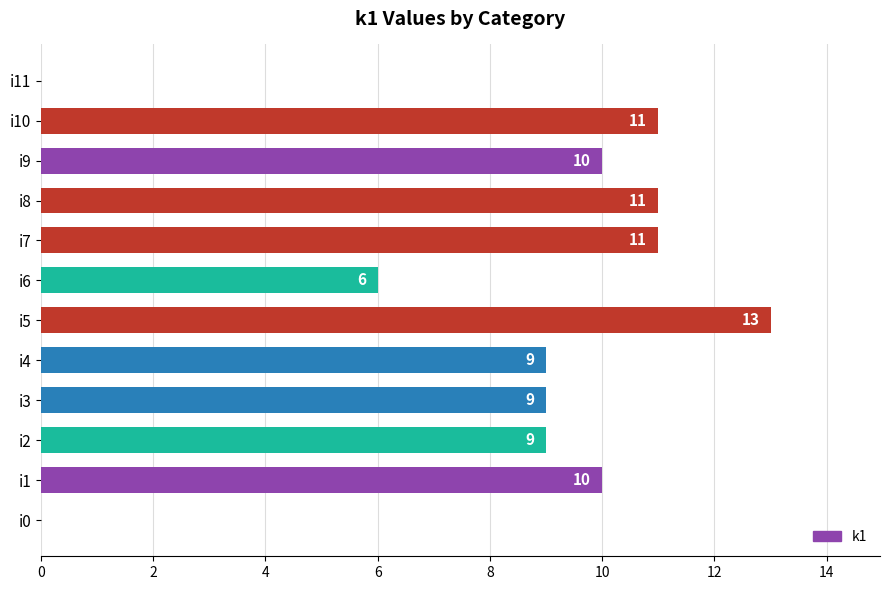

True or false: the data shows 17 at i5.

False